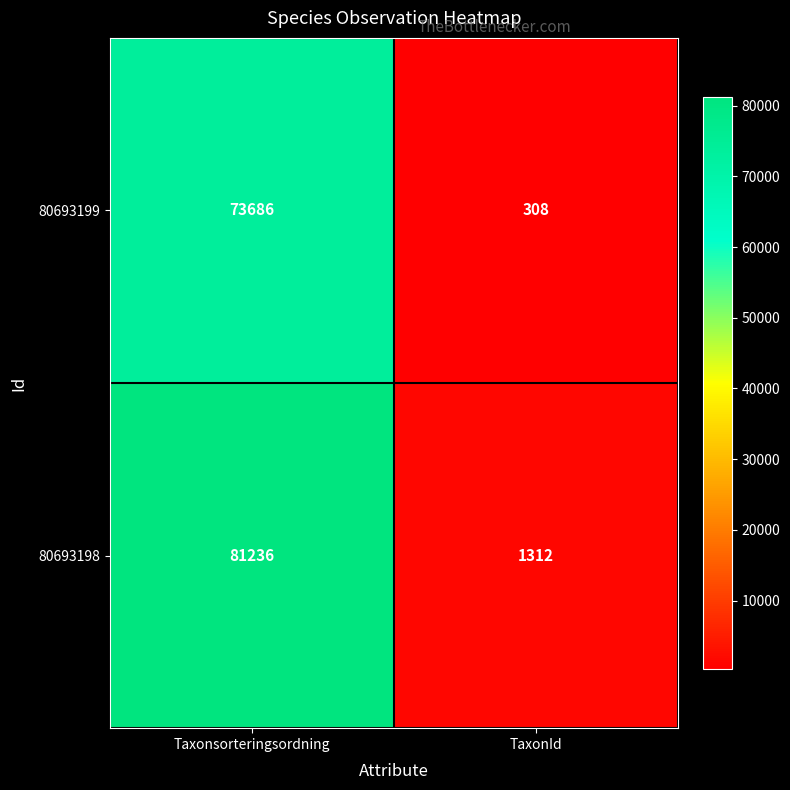

True or false: 80693199 has a value of 73686 at Taxonsorteringsordning.

True